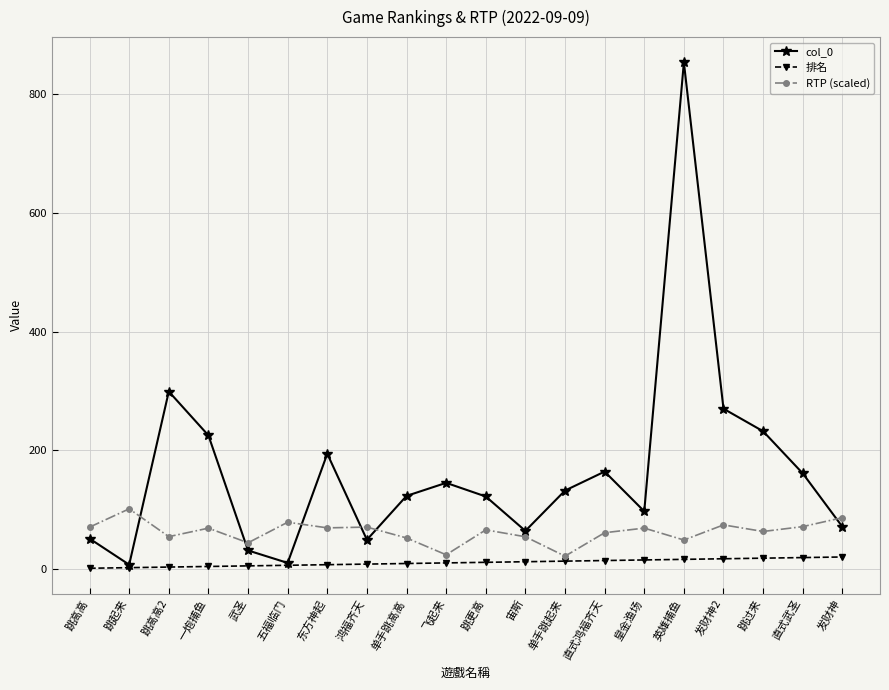

At which category does col_0 reach its first local valley?

跳起来